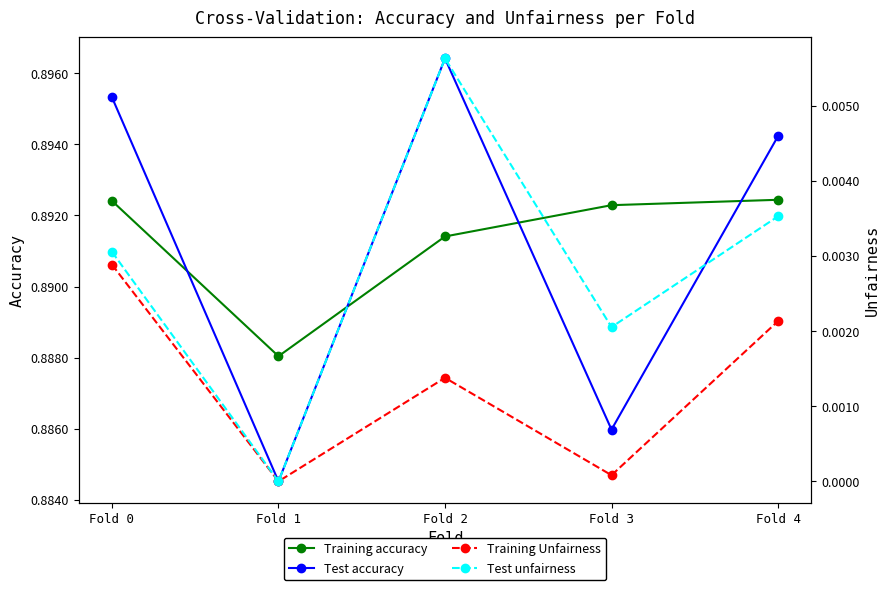

Does the chart have visible grid lines?

No